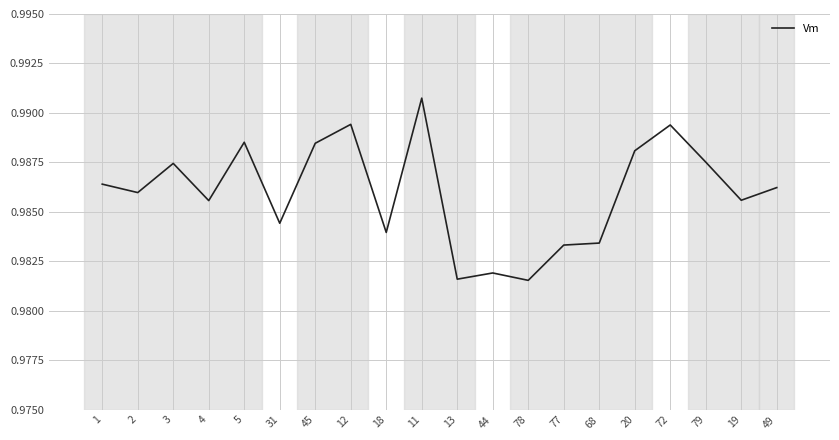

Between 78 and 3, which is larger?

3